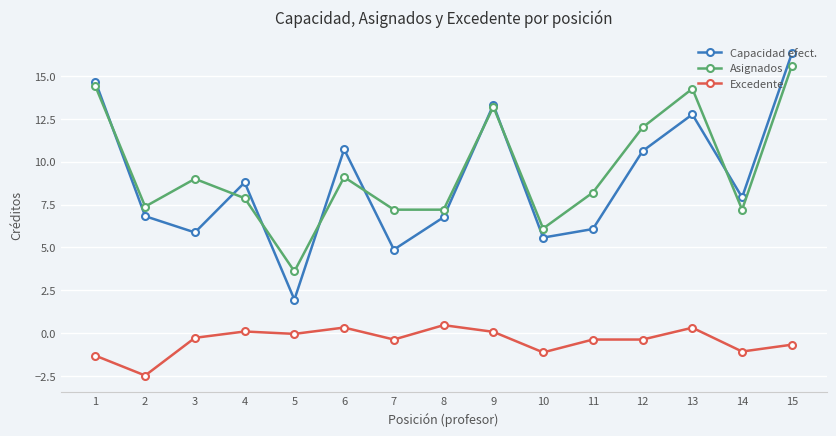

Which series has the largest range (max minus min)?

Capacidad efect.